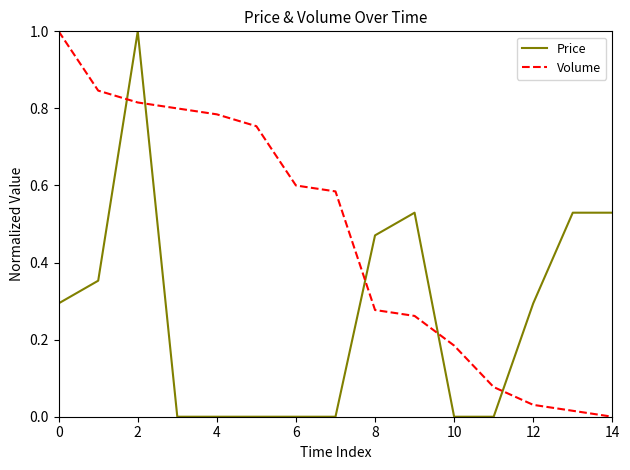

At how many categories does at least one series exceed 0?

15